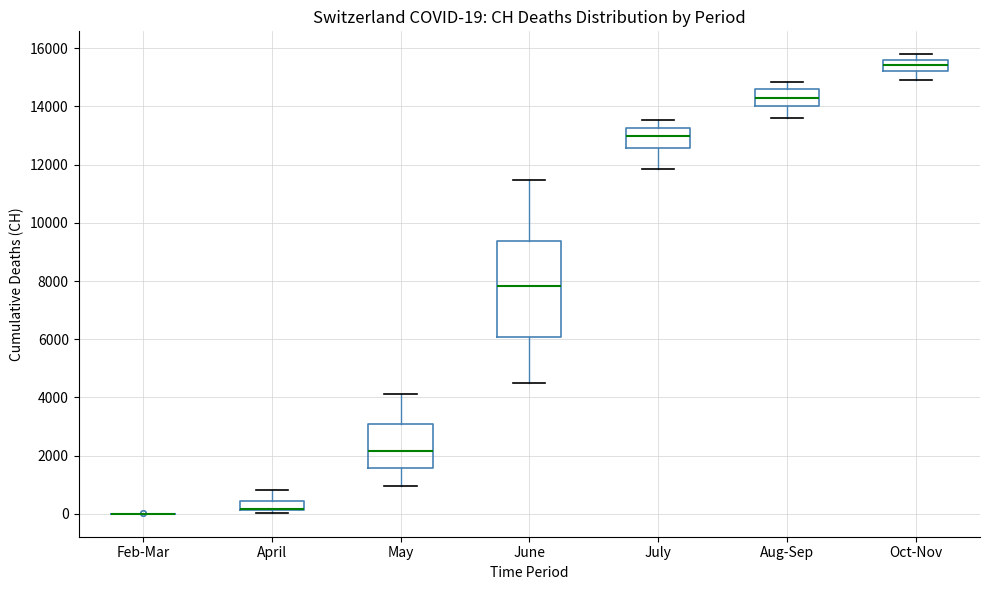

Comparing the boxes themselves (not the whiskers), which one is the tallest?

June